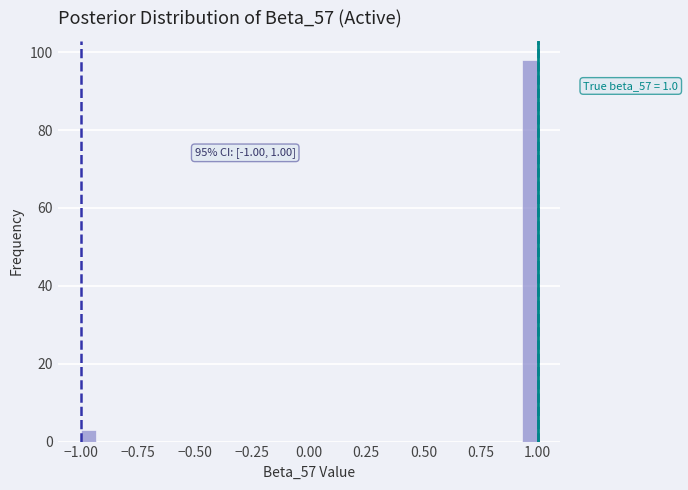

Read against the x-axis, roughly where is the centre of the tallest bar?

0.95